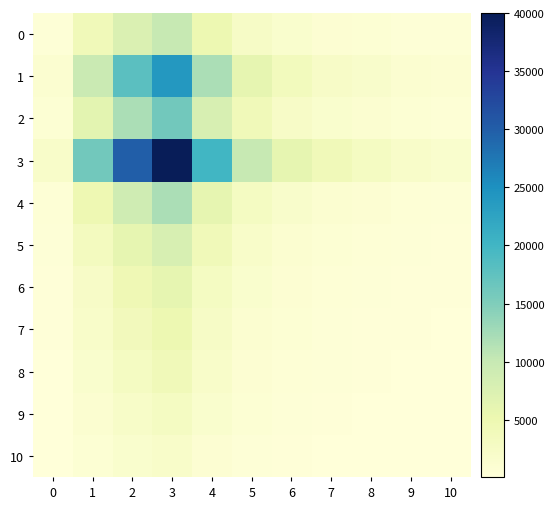

Rank the series at 6 from lowest to highest value.

10, 9, 8, 7, 6, 5, 0, 4, 2, 1, 3